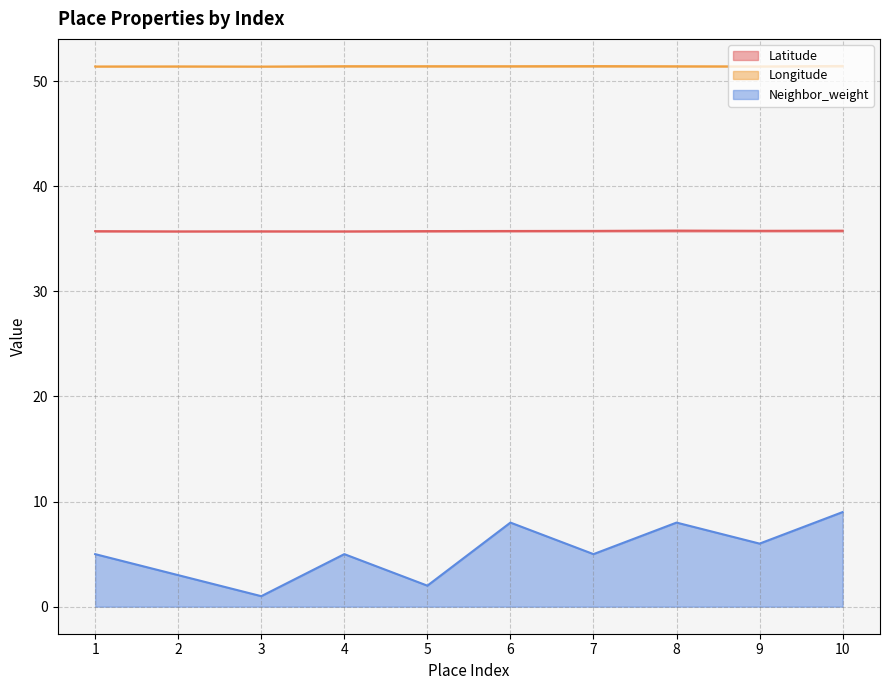

Does the chart have visible grid lines?

Yes